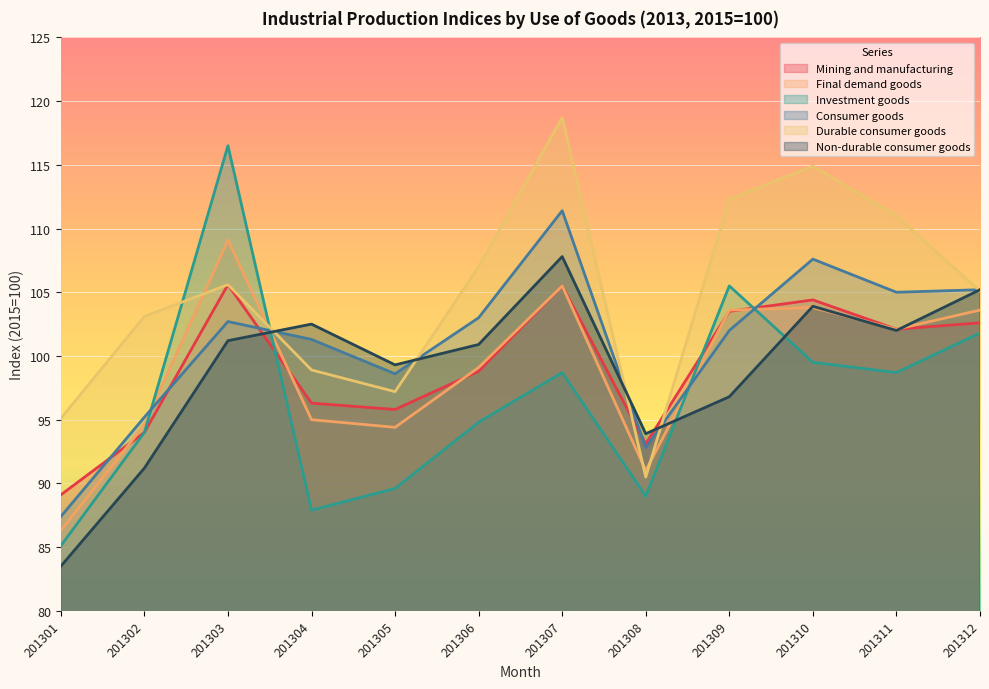

List the labels in order of Final demand goods value, largest first.

201303, 201307, 201310, 201309, 201312, 201311, 201306, 201304, 201302, 201305, 201308, 201301